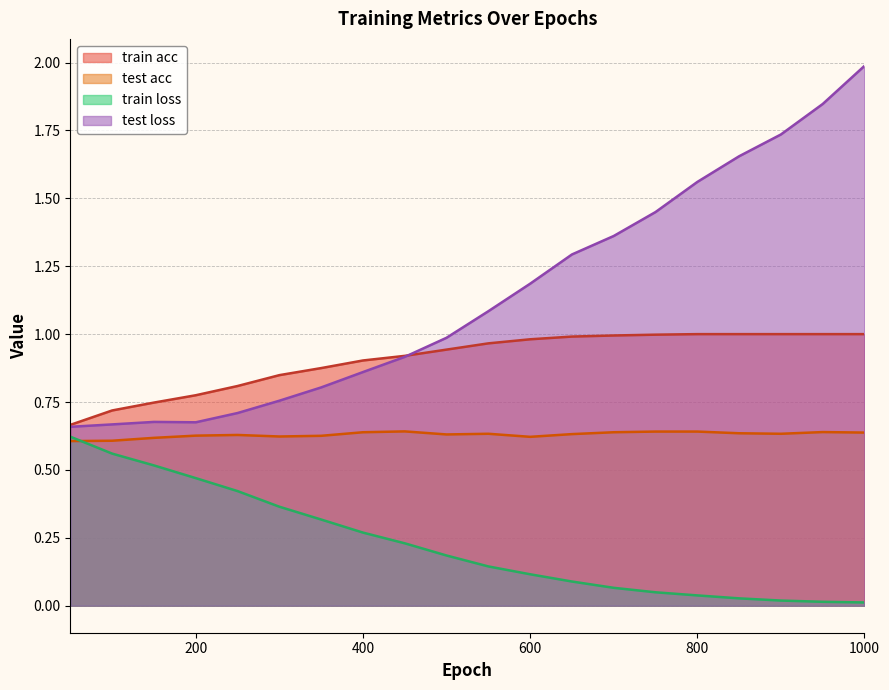

True or false: test acc and train acc cross at least once.

False